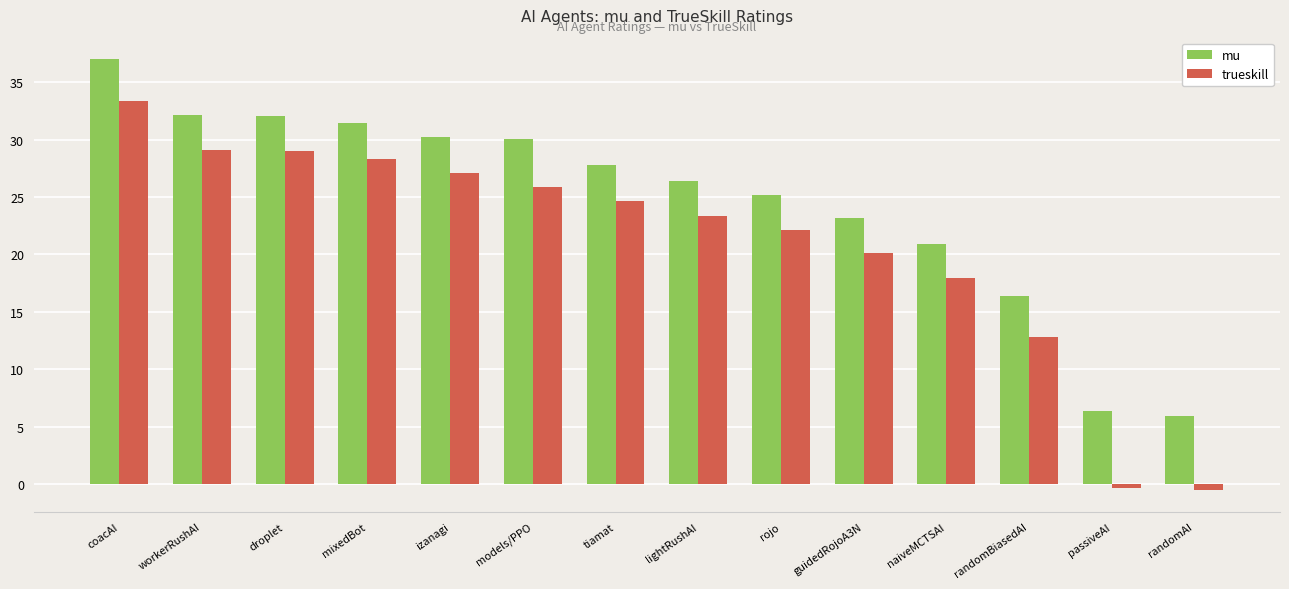

Which series changed the most between randomBiasedAI and passiveAI?

trueskill